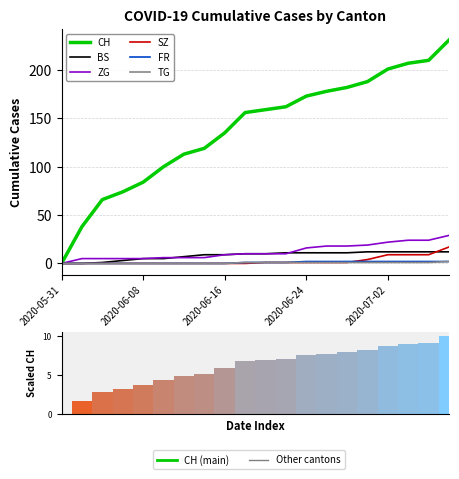

How many categories are shown in the chart?

20